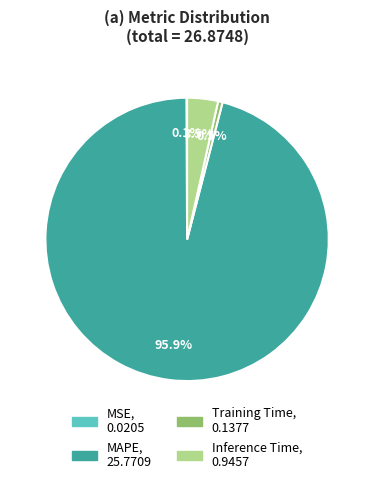

Is MAPE the majority of the pie?

Yes